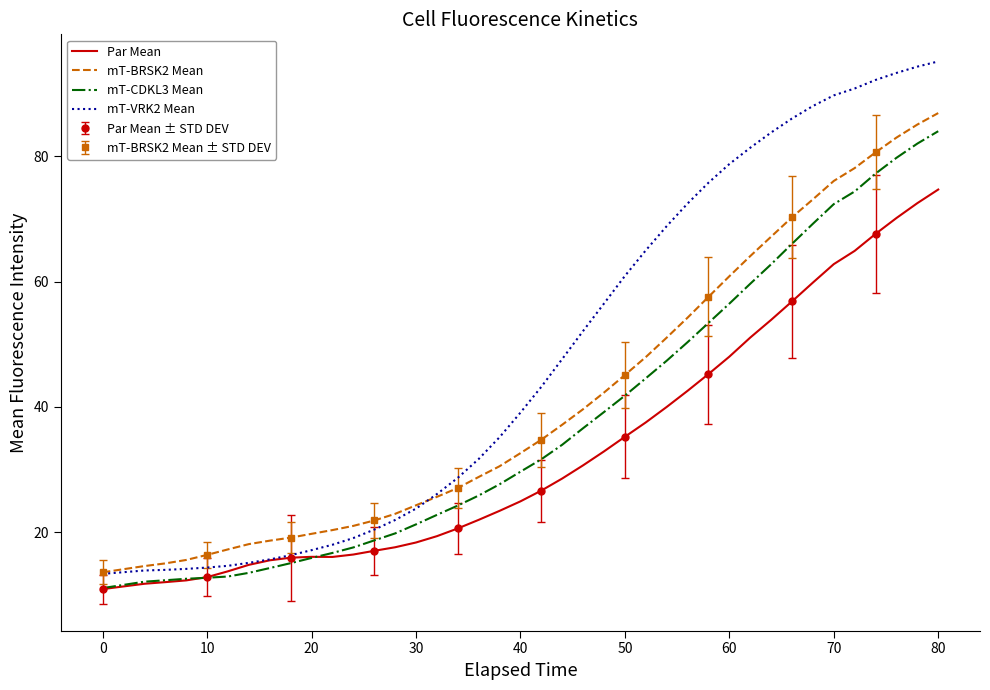

True or false: mT-CDKL3 Mean and mT-VRK2 Mean intersect in this chart.

False